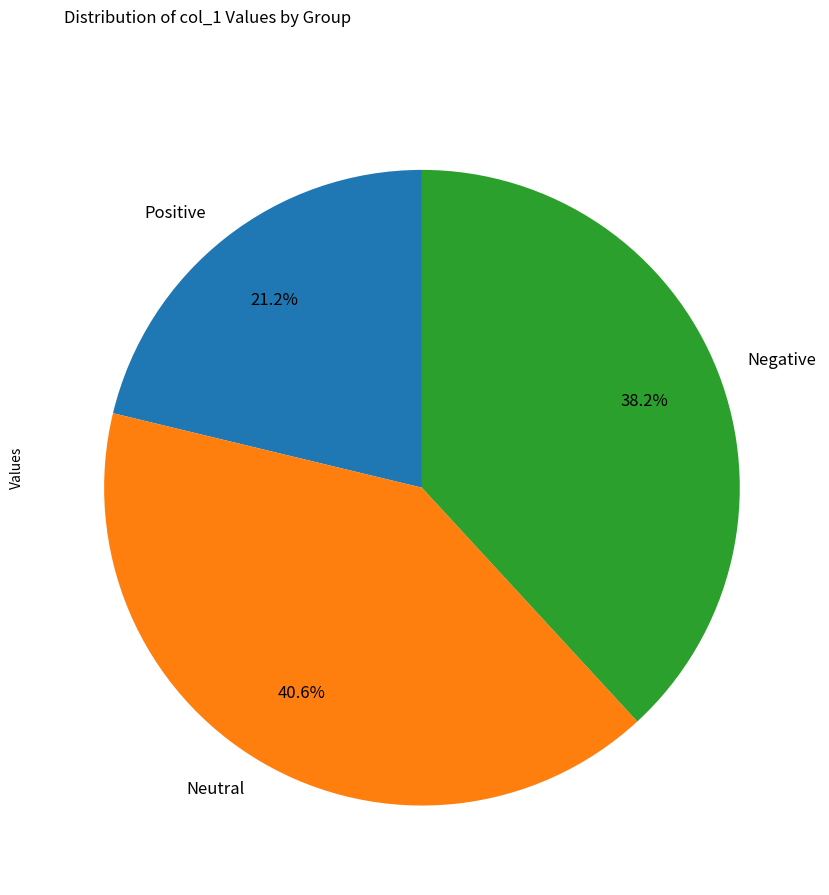

How many slices are in this pie chart?

3